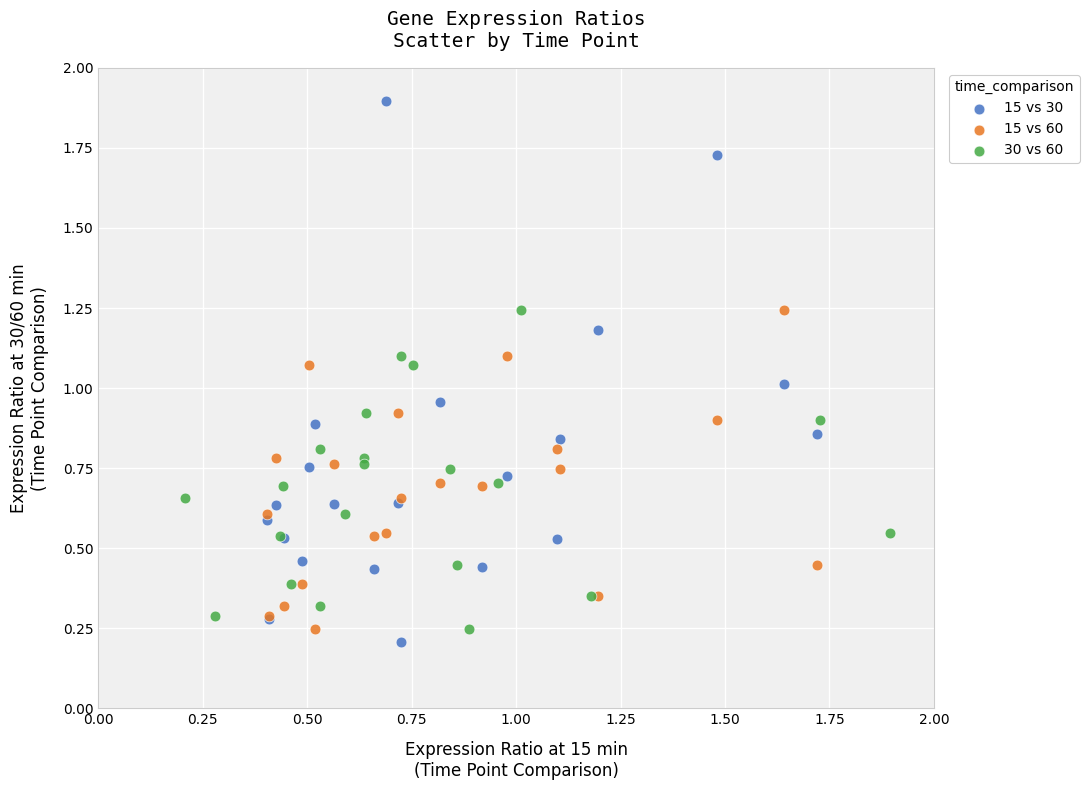

Which series contains the lowest Y value?

15 vs 30